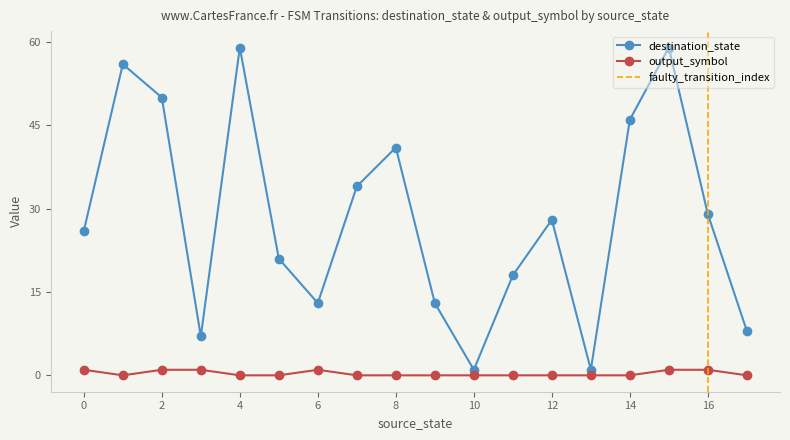

Which label corresponds to the smallest value in the chart?

1